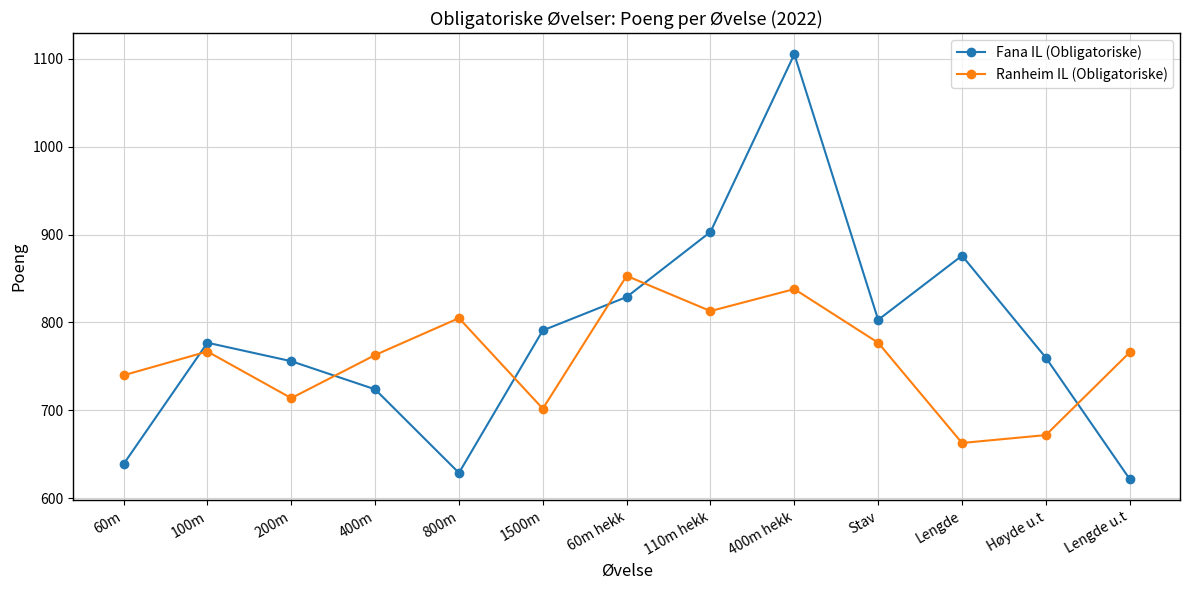

How many categories are shown in the chart?

13